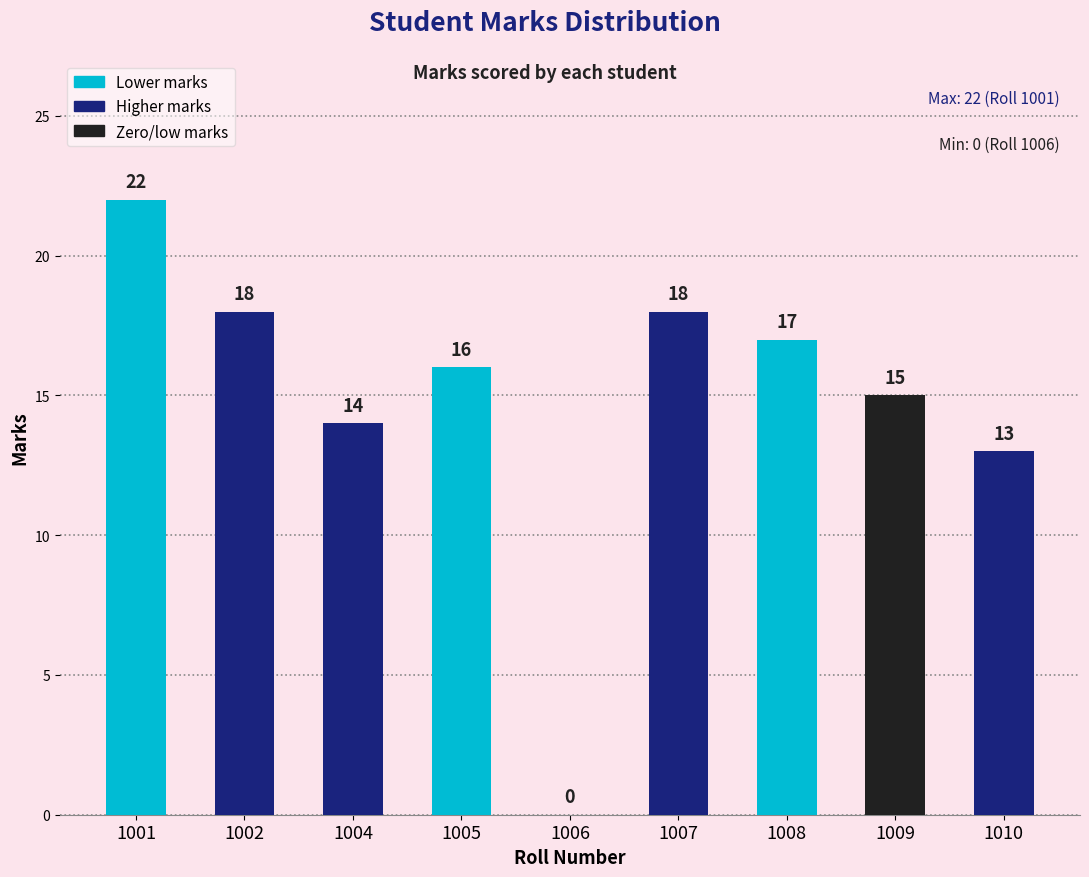

The chart shows a value of 9 at 1001. True or false?

False